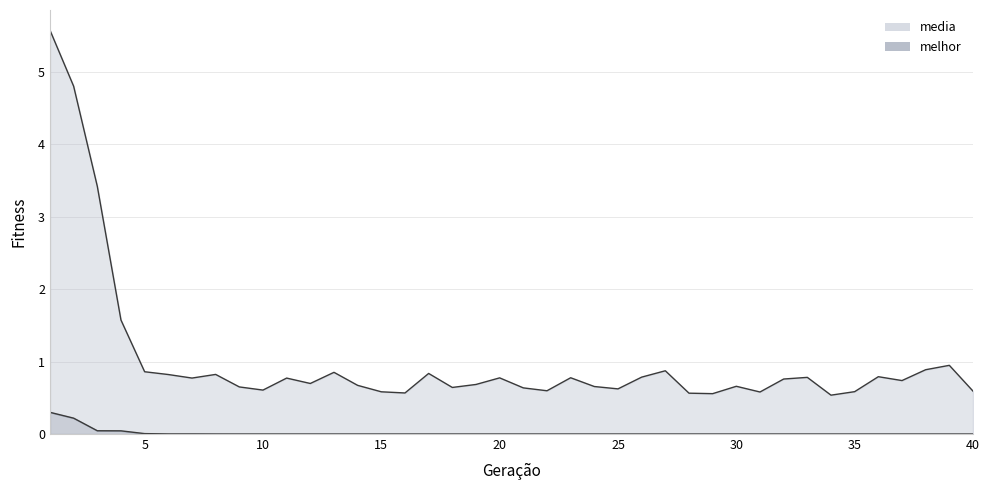

What are all the series names shown in the legend?

media, melhor